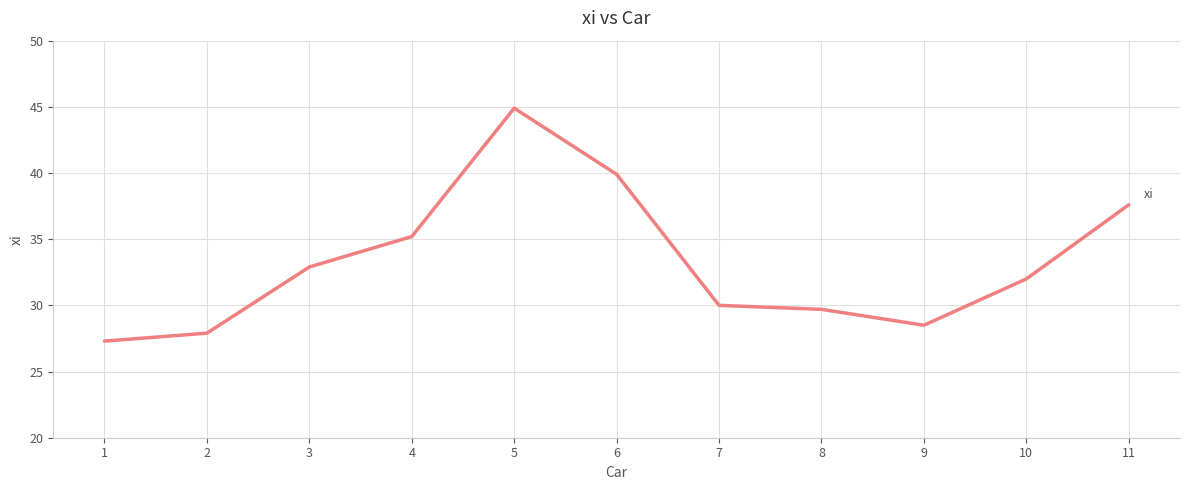

At which category does the chart reach its minimum across all series?

1